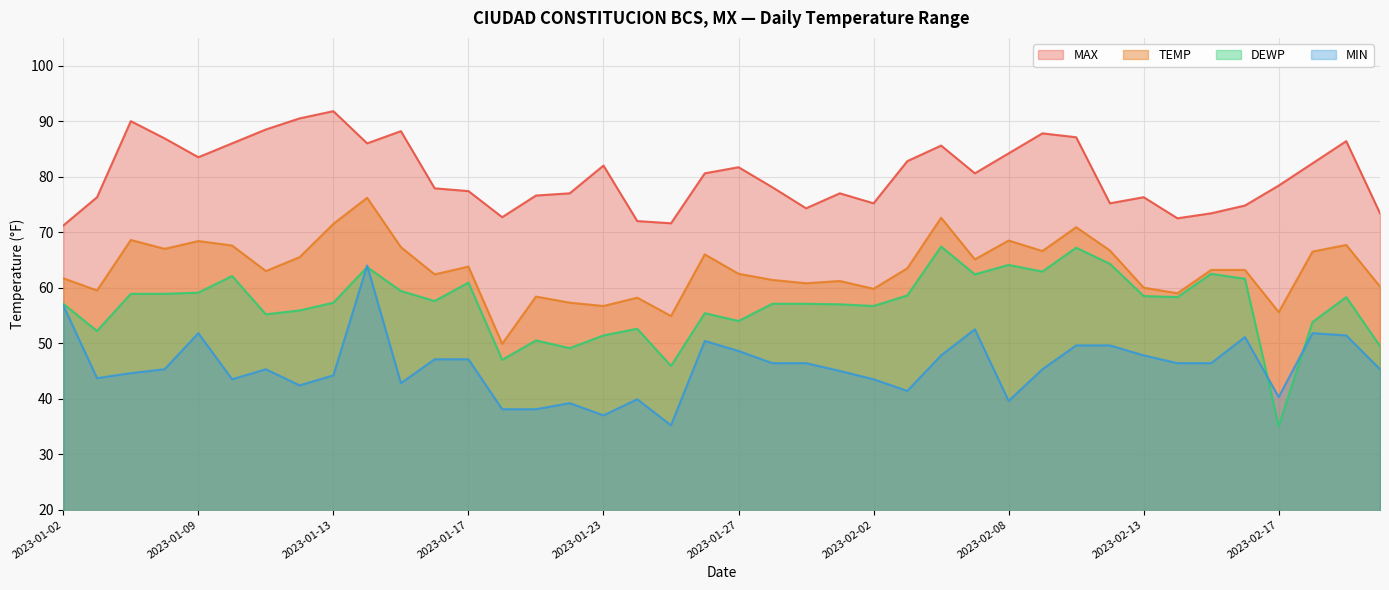

Rank the series by their maximum value, from lowest to highest.

MIN, DEWP, TEMP, MAX